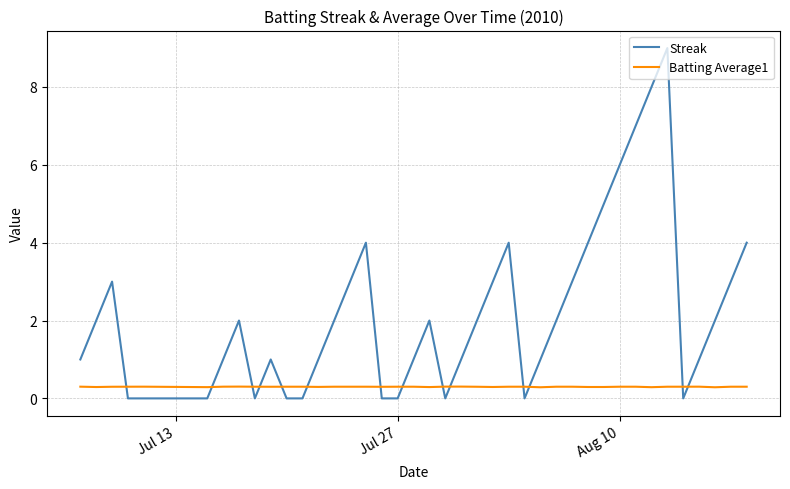

What is the lowest value of the Batting Average1 series?

0.3